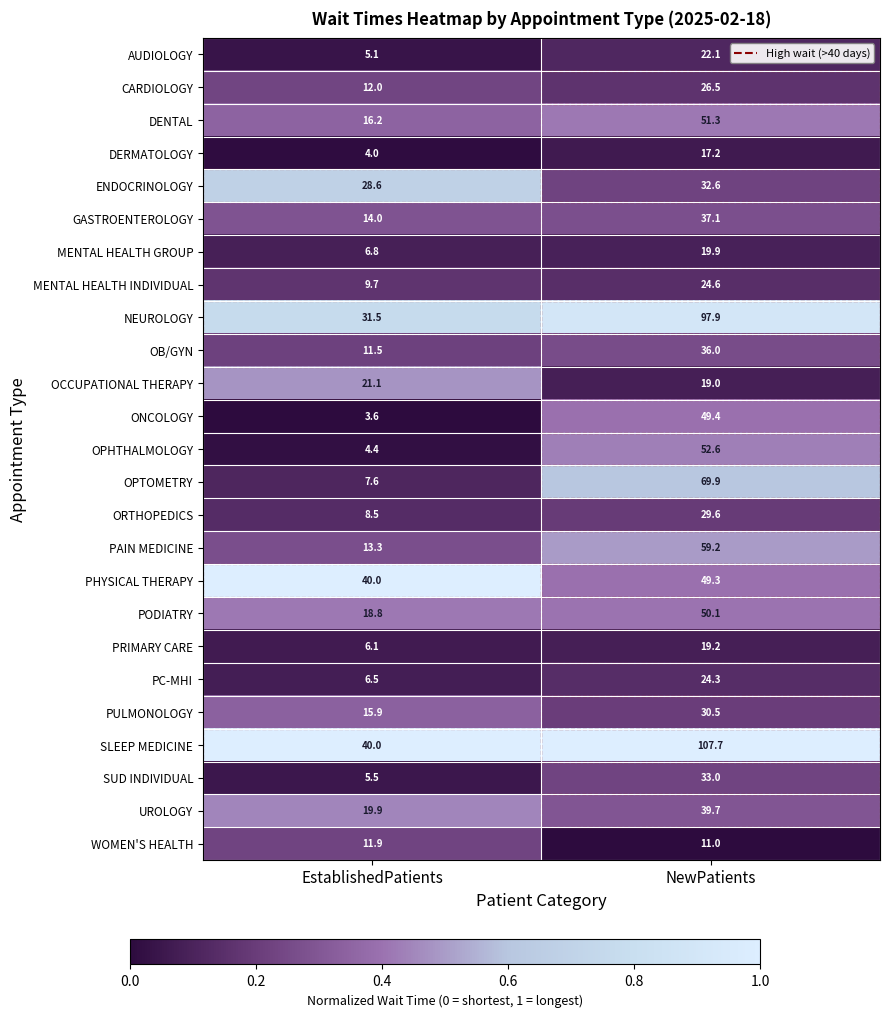

What is the difference between the highest and lowest values at NewPatients?

96.7